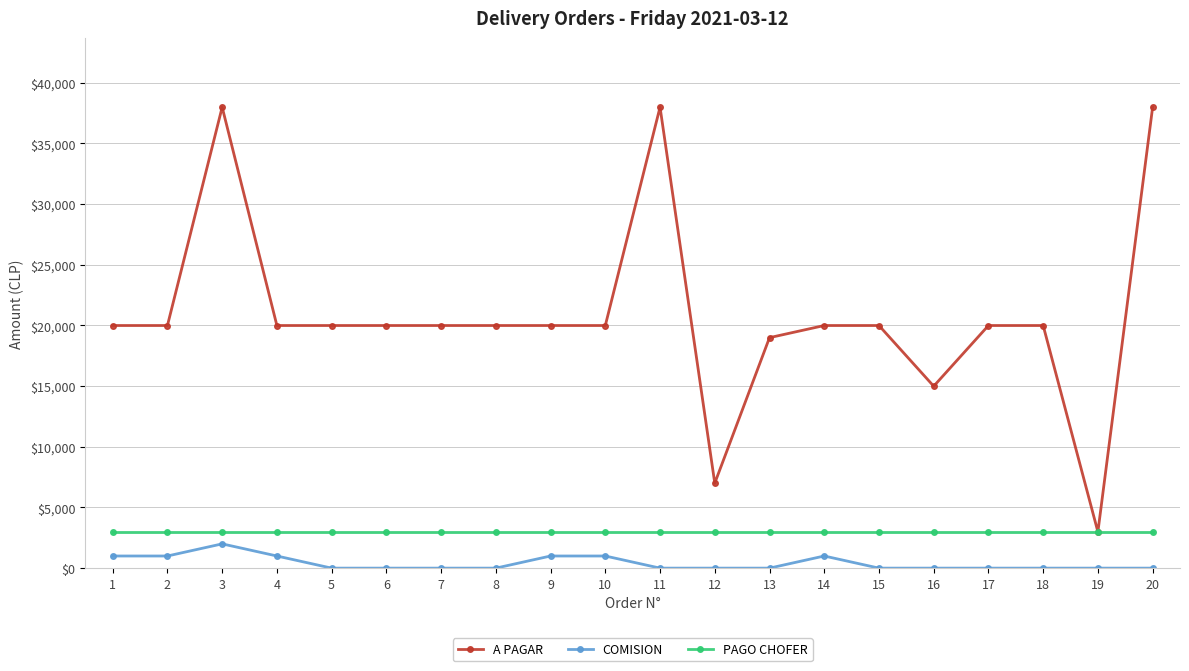

Reading left to right, extract all data points from this chart.

A PAGAR: 1=19990	2=19990	3=37980	4=19990	5=19990	6=19990	7=19990	8=19990	9=19990	10=19990	11=37980	12=7000	13=18990	14=19990	15=19990	16=14990	17=19990	18=19990	19=2990	20=37980
COMISION: 1=1000	2=1000	3=2000	4=1000	5=0	6=0	7=0	8=0	9=1000	10=1000	11=0	12=0	13=0	14=1000	15=0	16=0	17=0	18=0	19=0	20=0
PAGO CHOFER: 1=3000	2=3000	3=3000	4=3000	5=3000	6=3000	7=3000	8=3000	9=3000	10=3000	11=3000	12=3000	13=3000	14=3000	15=3000	16=3000	17=3000	18=3000	19=3000	20=3000